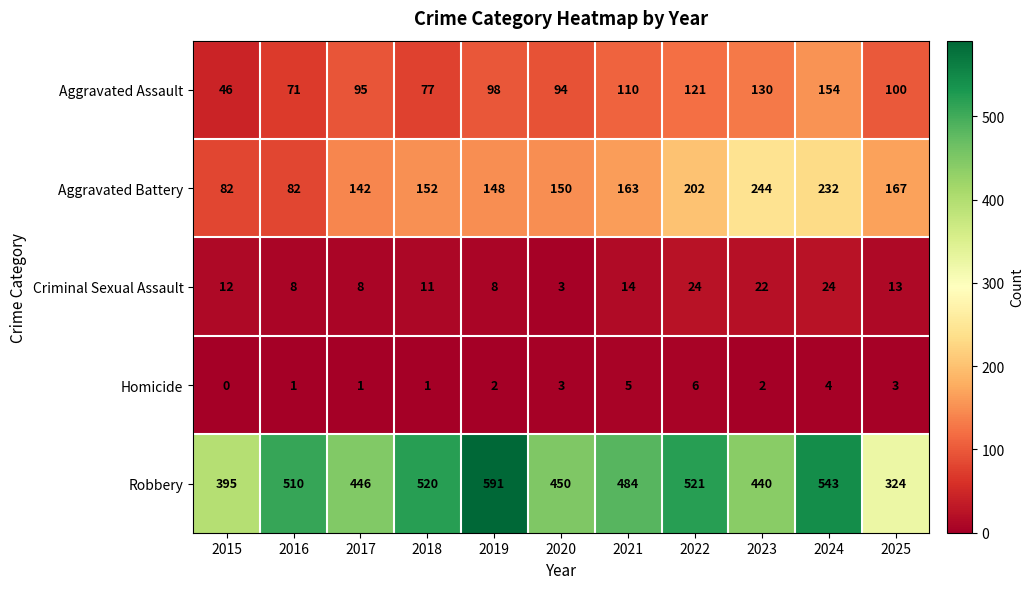

Which label corresponds to the largest value in the chart?

2019